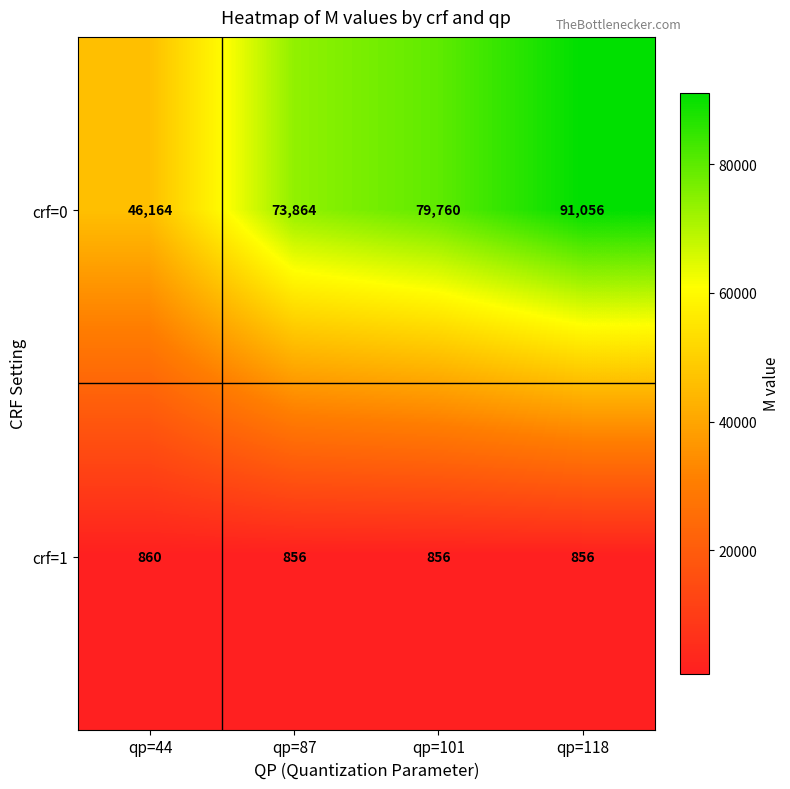

What is the total value across all series at qp=101?

80616